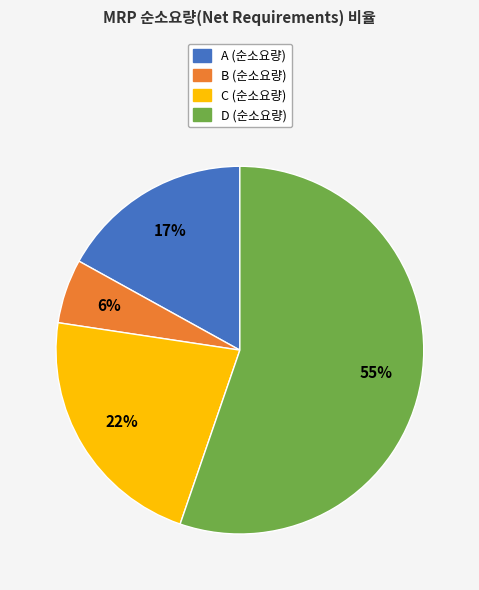

What is the majority slice?

D (순소요량)